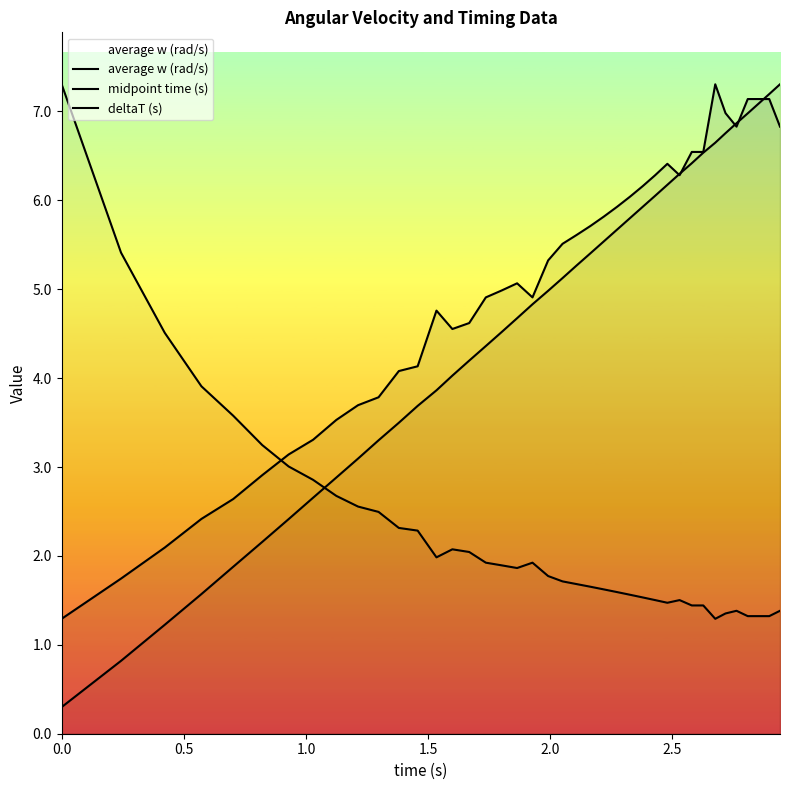

Does the chart display data point markers on the line(s)?

No